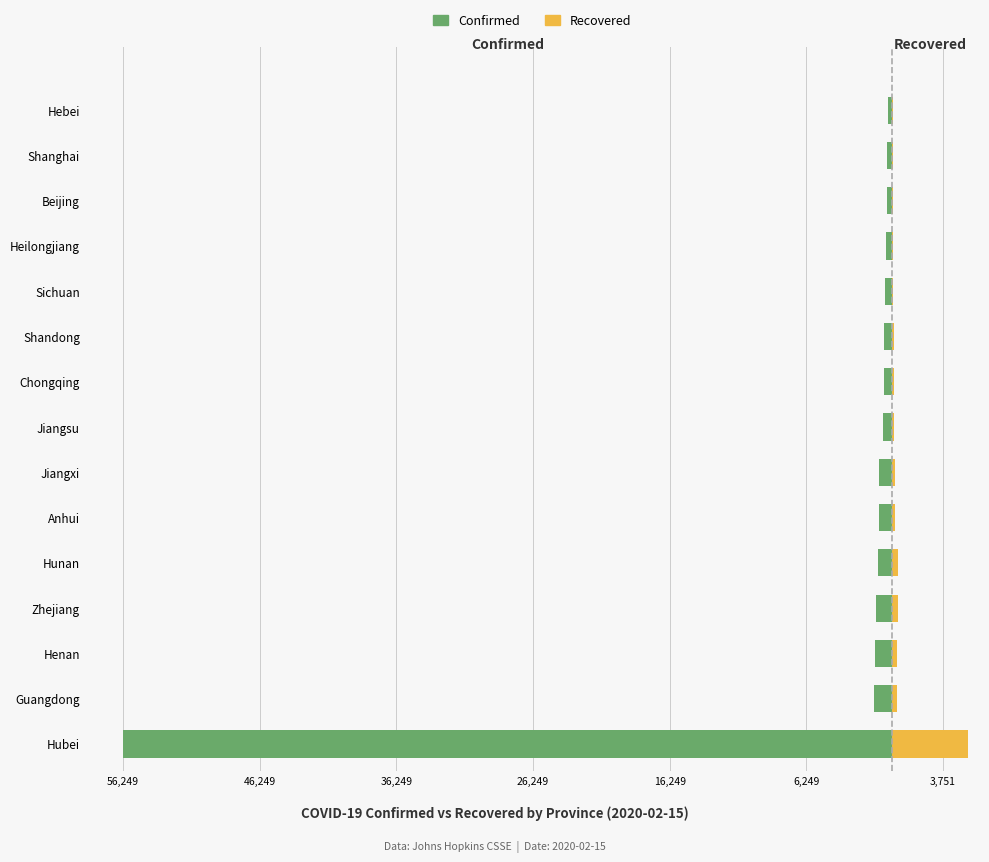

Is it true that Recovered equals 83 at Guangdong?

False